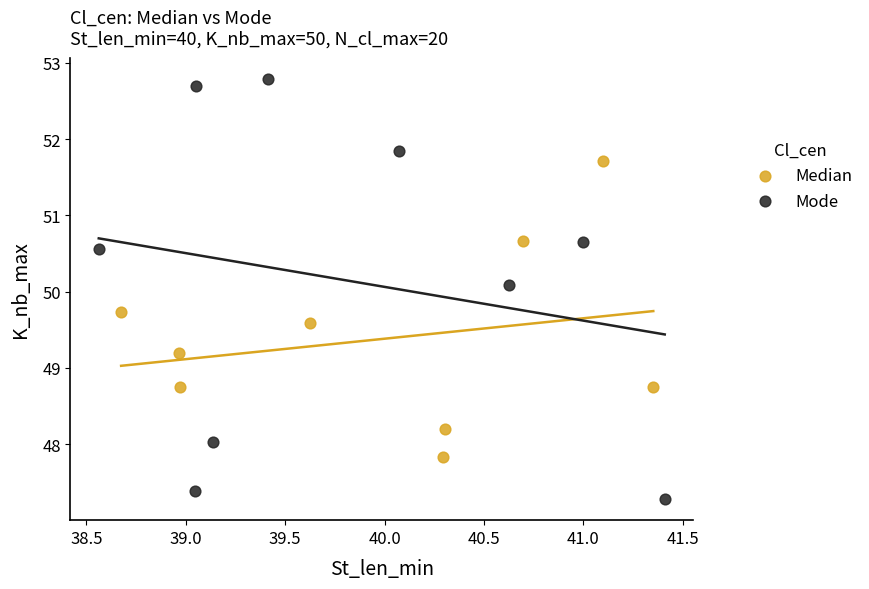

Which series has the largest Y range (max minus min)?

Mode